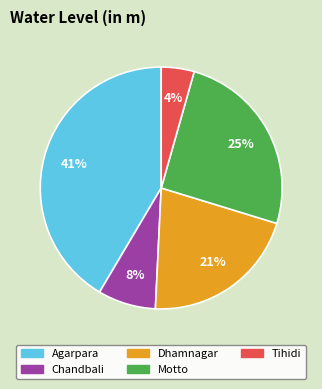

Count the number of slices in the pie.

5